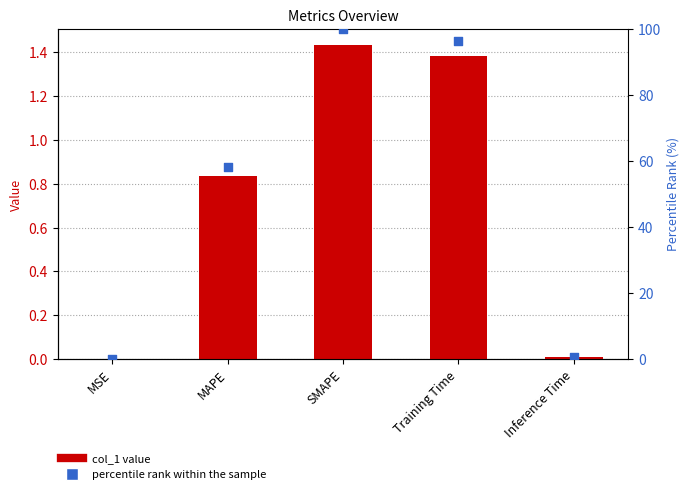

Which series has the largest total across all categories?

percentile rank within the sample